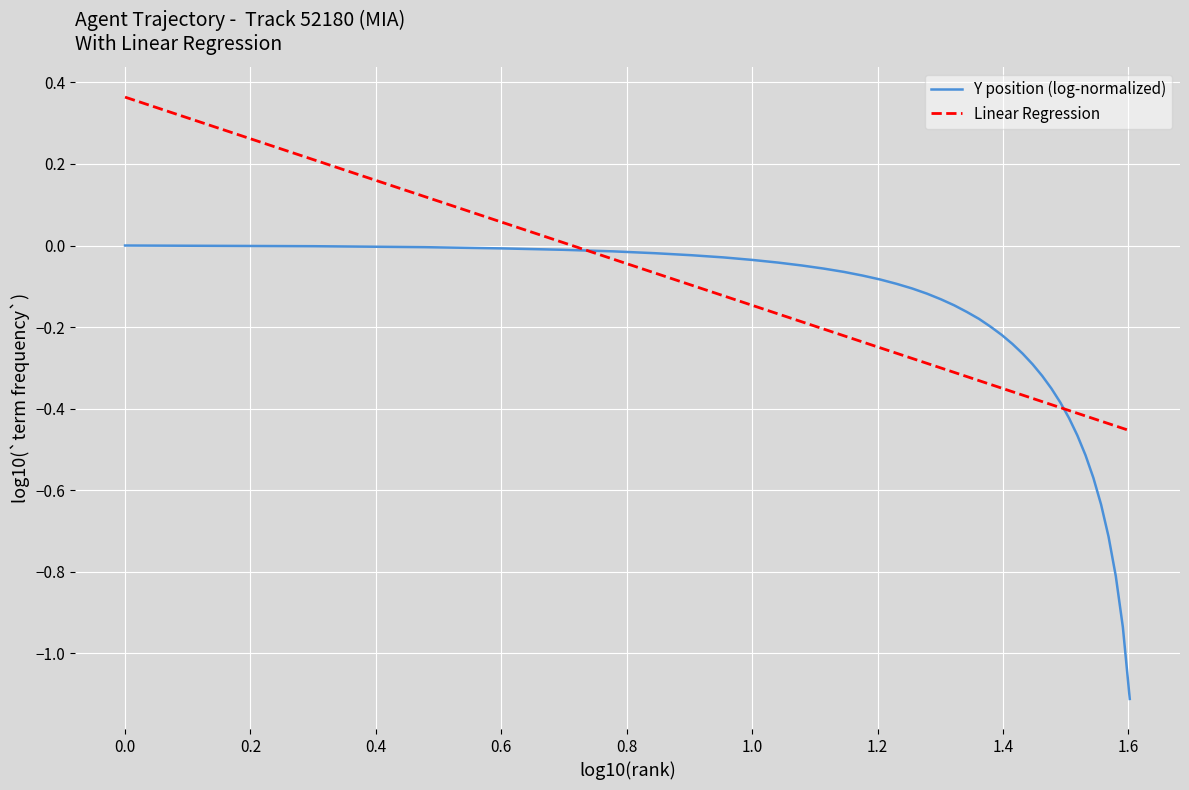

List the series in order of their peak value, lowest first.

Y position (log-normalized), Linear Regression